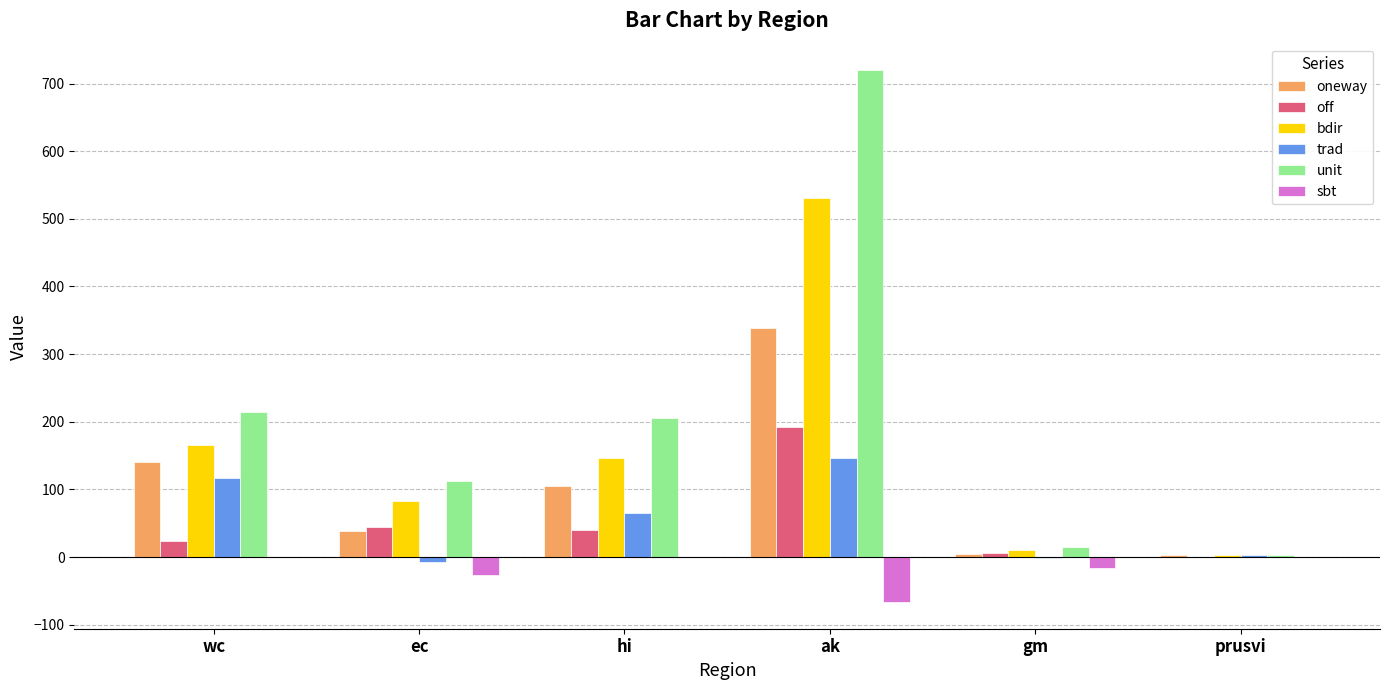

At which category is the sum across all series the highest?

ak